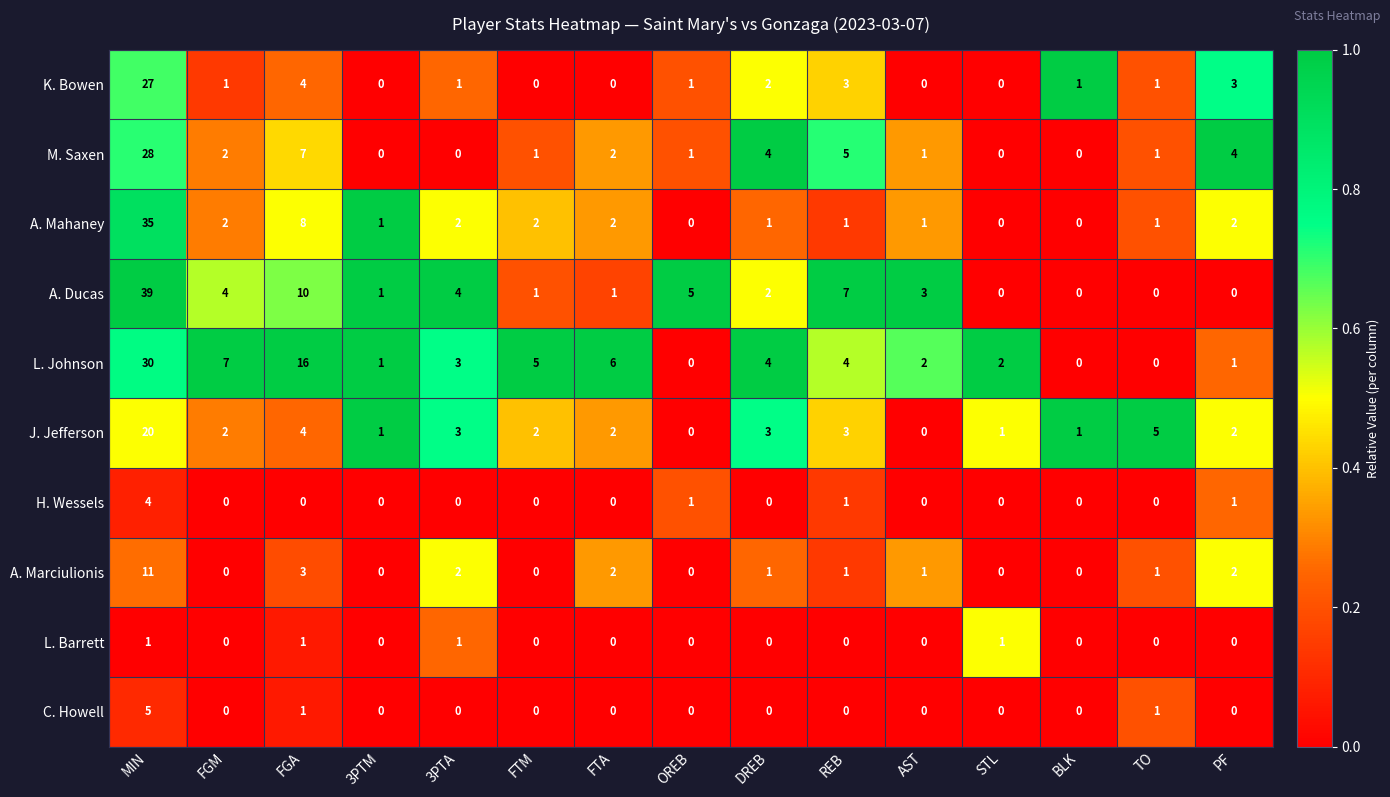

Is it true that H. Wessels equals 0 at DREB?

True